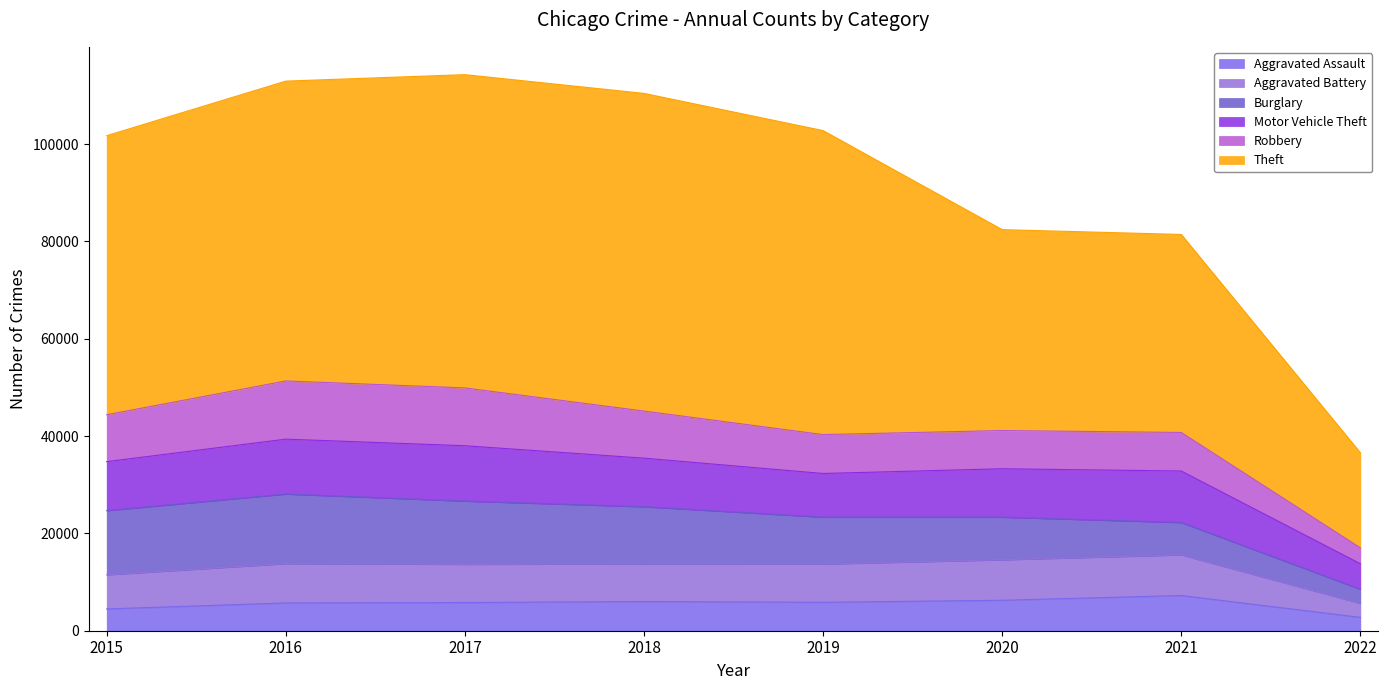

What is the highest value of the Robbery series?

11960